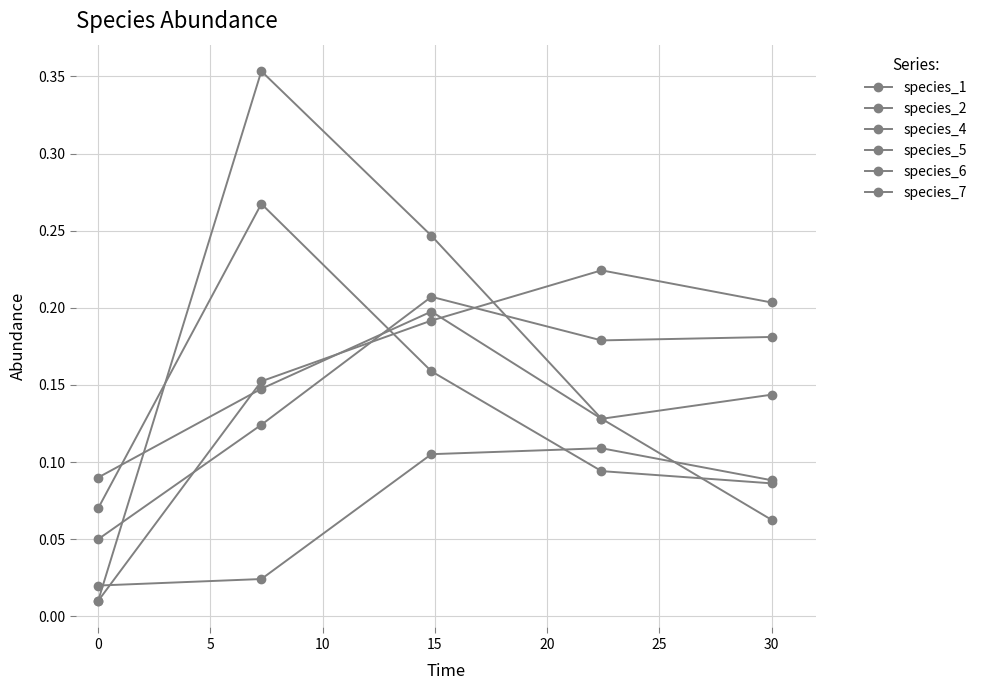

Count the number of categories in the chart.

5